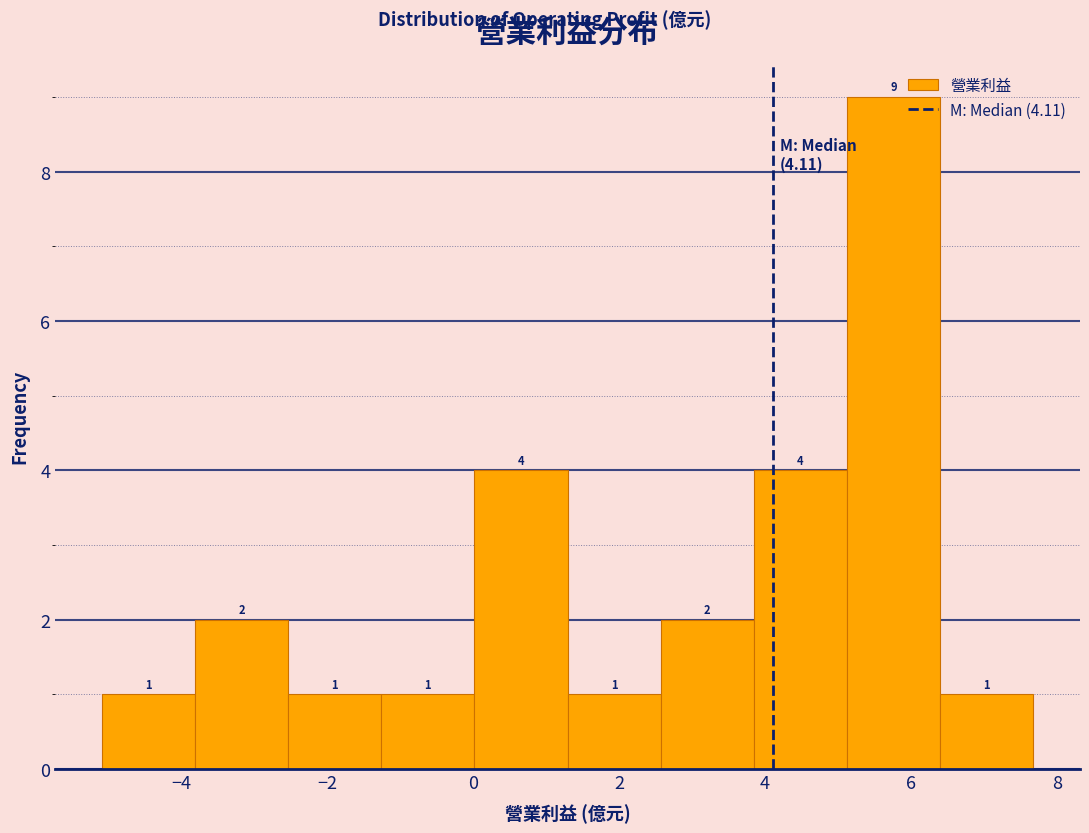

Reading left to right, transcribe this chart: for each bar, give the range it covers on the x-axis and its height. The bar edges are not printed on the chart, so give them approximately, as read against the axis.

-5.0 to -3.8: 1
-3.8 to -2.6: 2
-2.6 to -1.2: 1
-1.2 to 0.0: 1
0.0 to 1.2: 4
1.2 to 2.6: 1
2.6 to 3.8: 2
3.8 to 5.2: 4
5.2 to 6.4: 9
6.4 to 7.6: 1